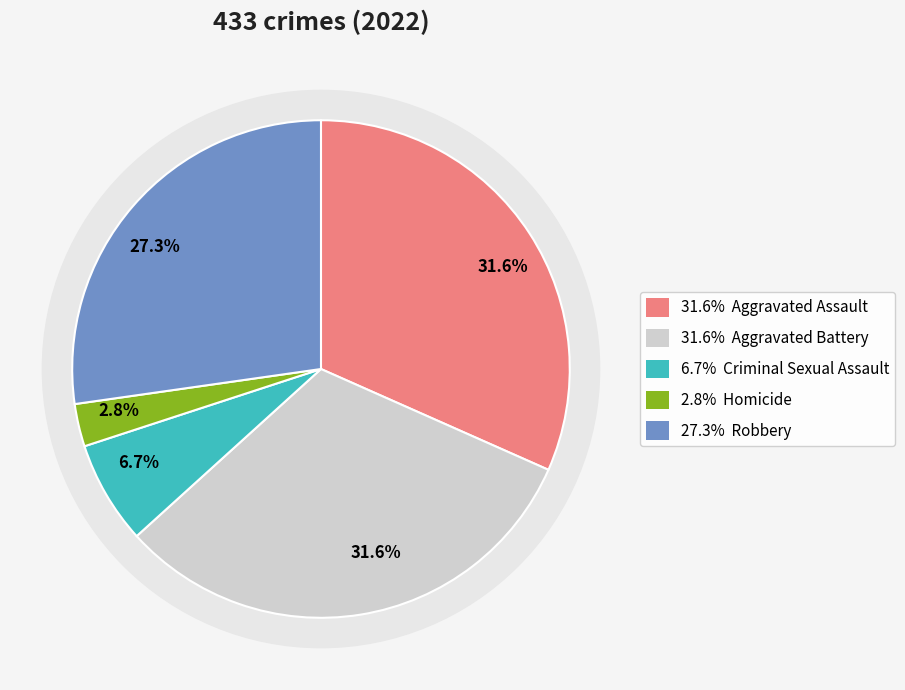

Which slice is the largest?

Aggravated Assault